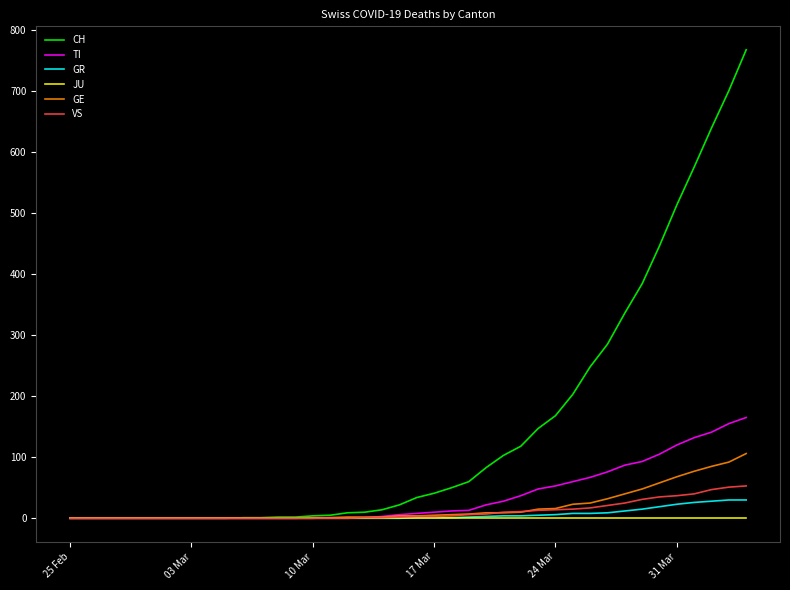

What is the highest value of the TI series?

165